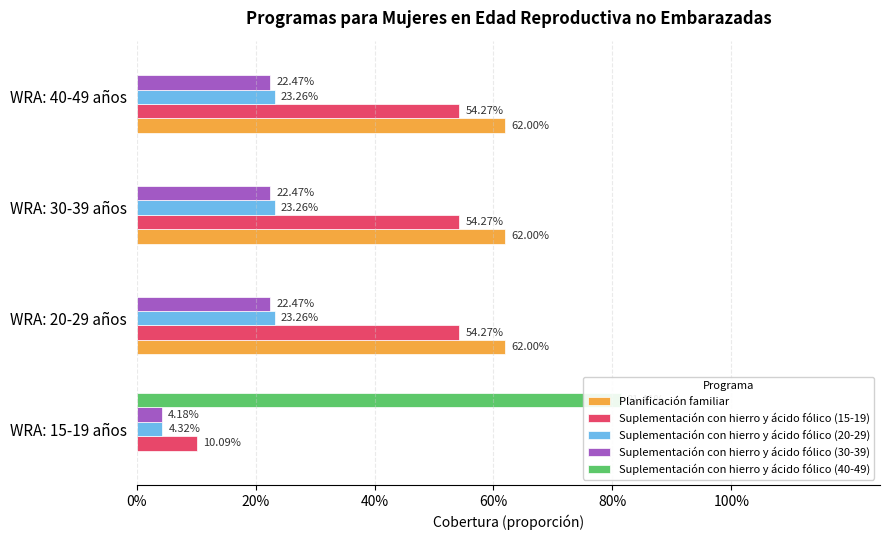

Rank the series at WRA: 30-39 años from highest to lowest value.

Planificación familiar, Suplementación con hierro y ácido fólico (15-19), Suplementación con hierro y ácido fólico (20-29), Suplementación con hierro y ácido fólico (30-39), Suplementación con hierro y ácido fólico (40-49)